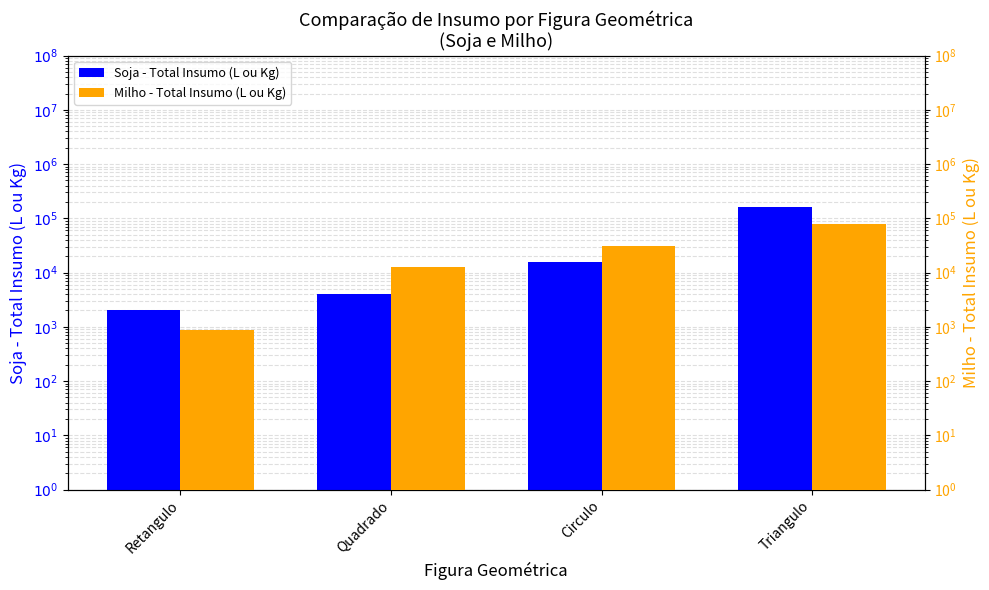

What value does the Milho - Total Insumo (L ou Kg) series have at Retangulo?

858.0